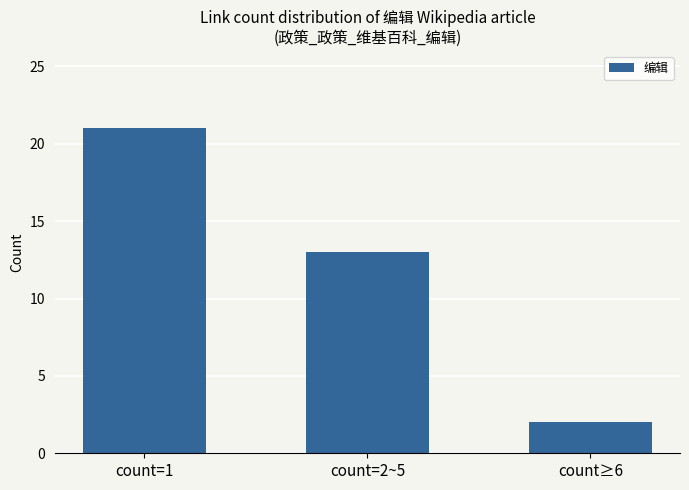

Reading right to left, what are all the values shown in this chart?

2	13	21